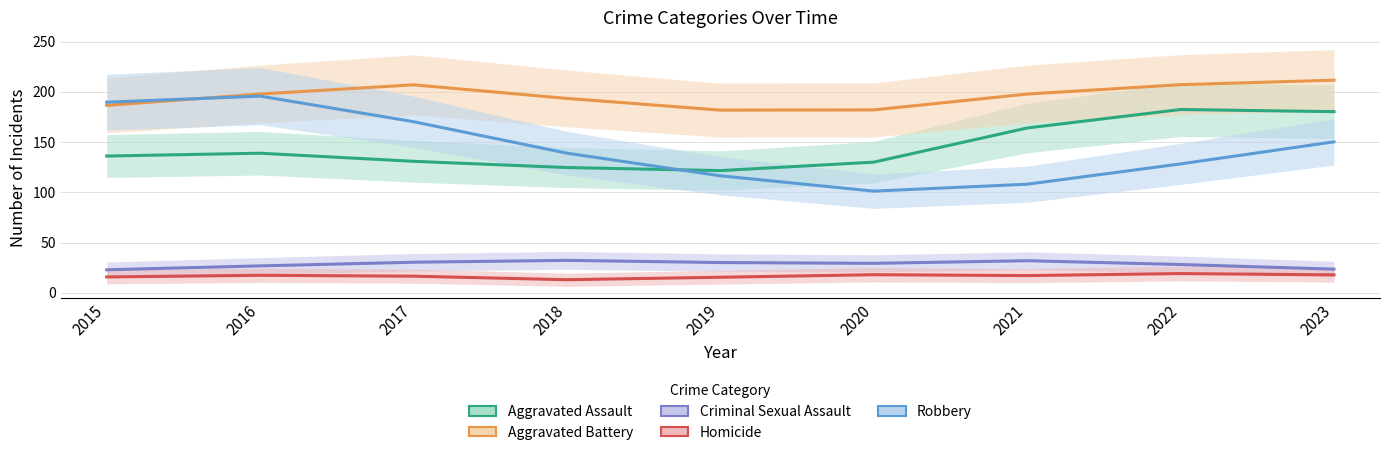

What value does the Homicide series have at 2016?

17.5